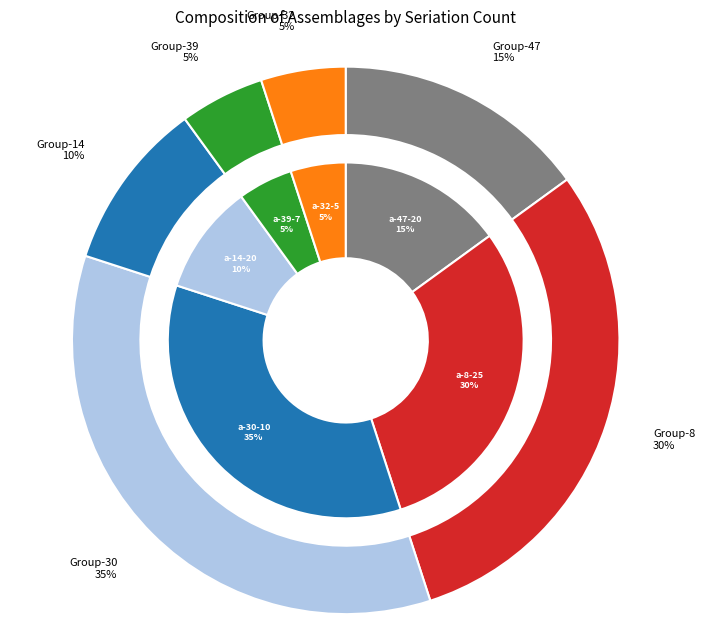

To the nearest percent, what is the combined percentage of assemblage-39-7 and assemblage-32-5?

10%